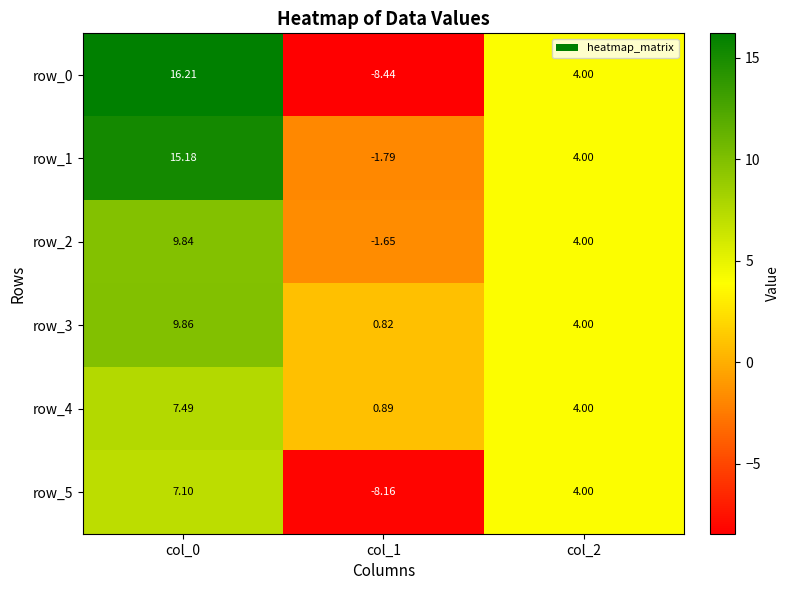

At which label does row_1 reach its peak?

col_0